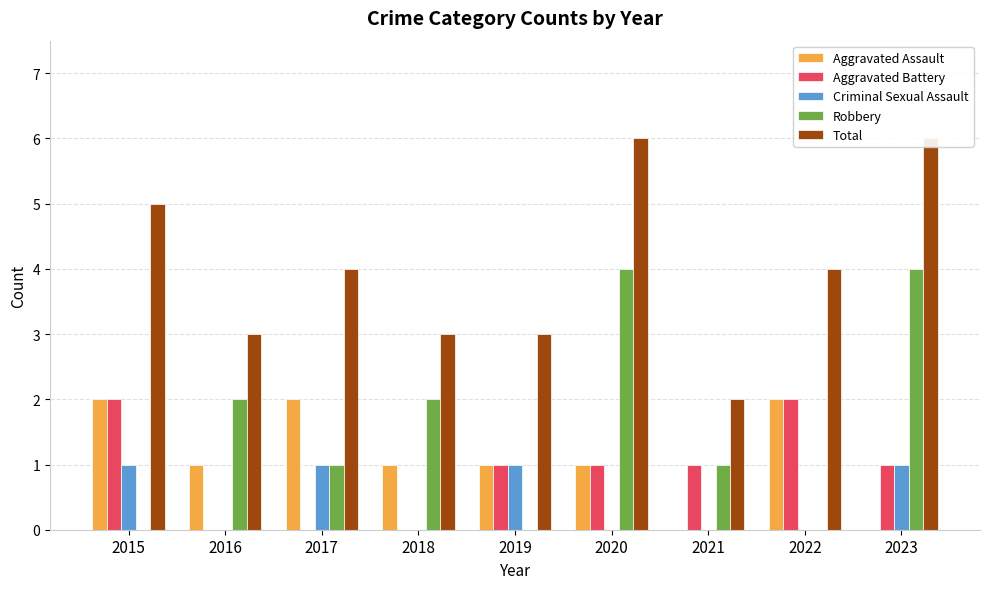

List the labels in order of Total value, smallest first.

2021, 2016, 2018, 2019, 2017, 2022, 2015, 2020, 2023